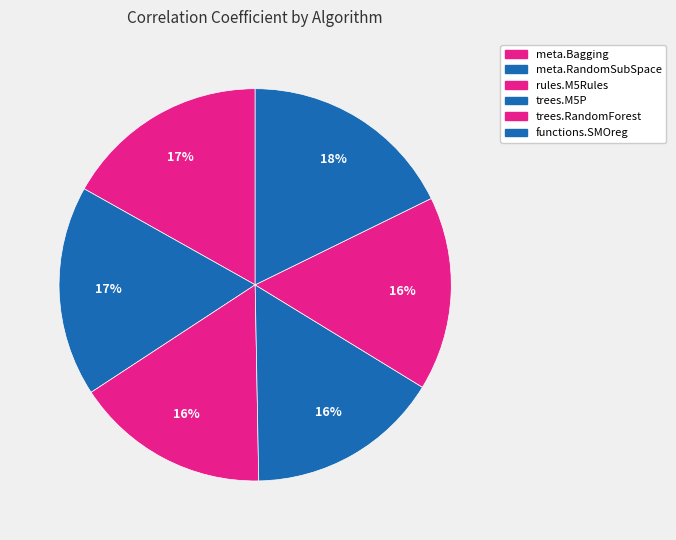

Is there any slice that represents more than half of the pie?

No